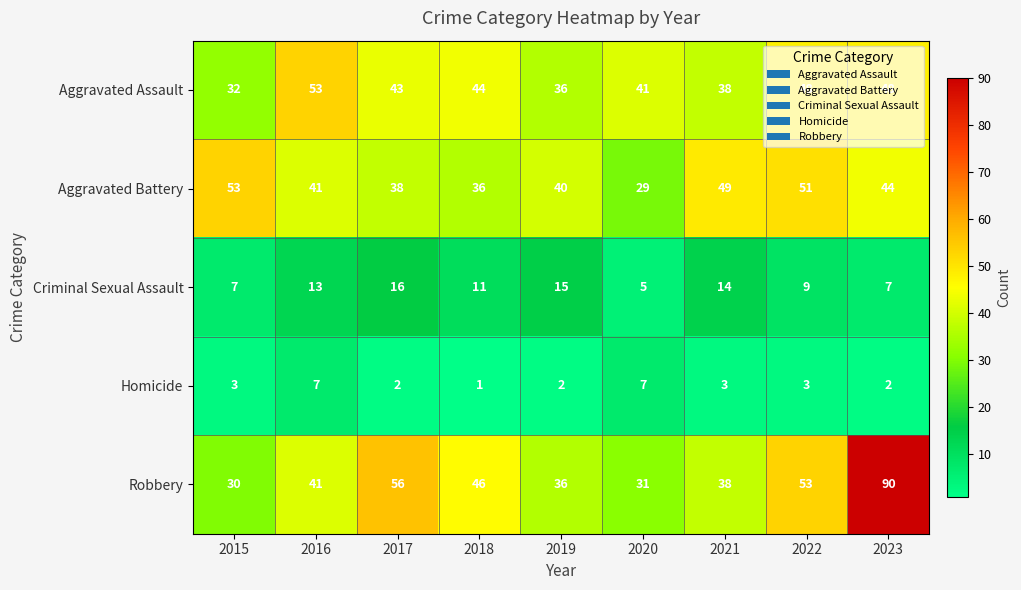

At which category is the sum across all series the highest?

2023